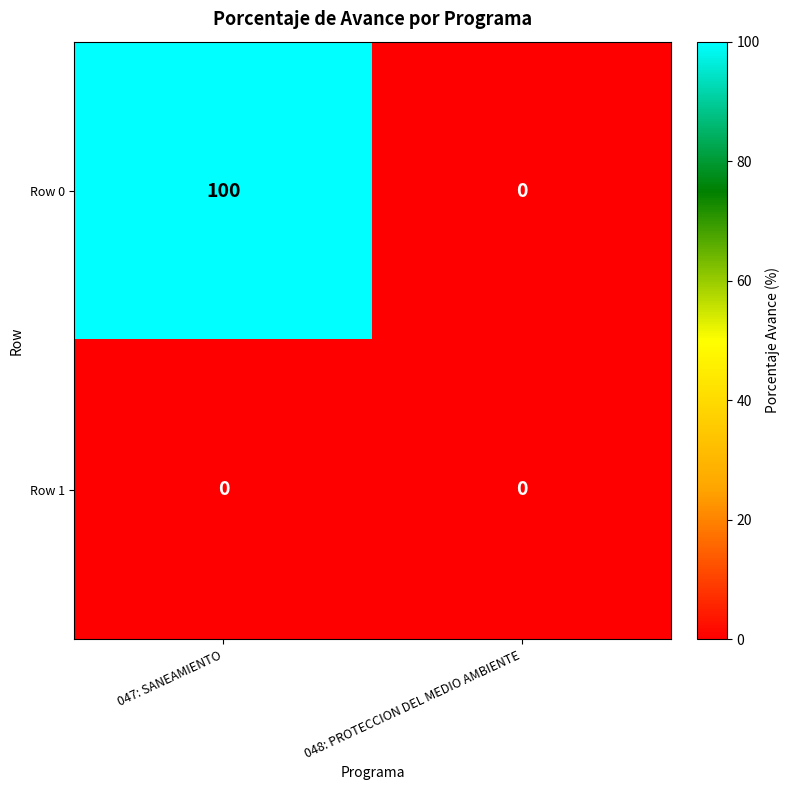

At which category is the sum across all series the highest?

047: SANEAMIENTO